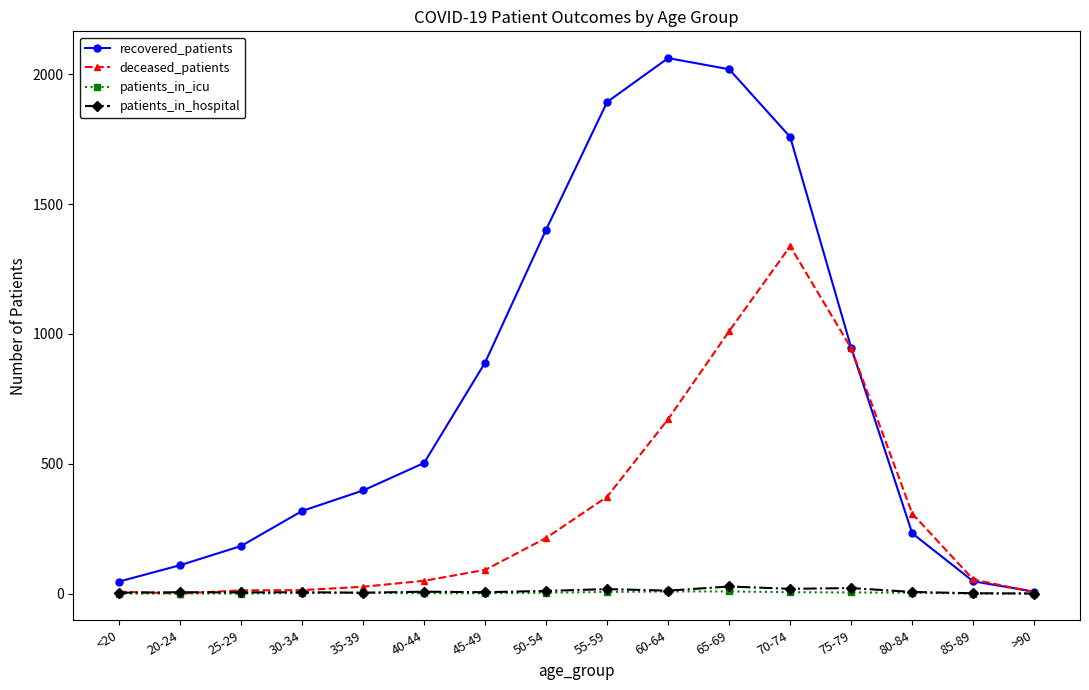

Which label corresponds to the largest value in the chart?

60-64